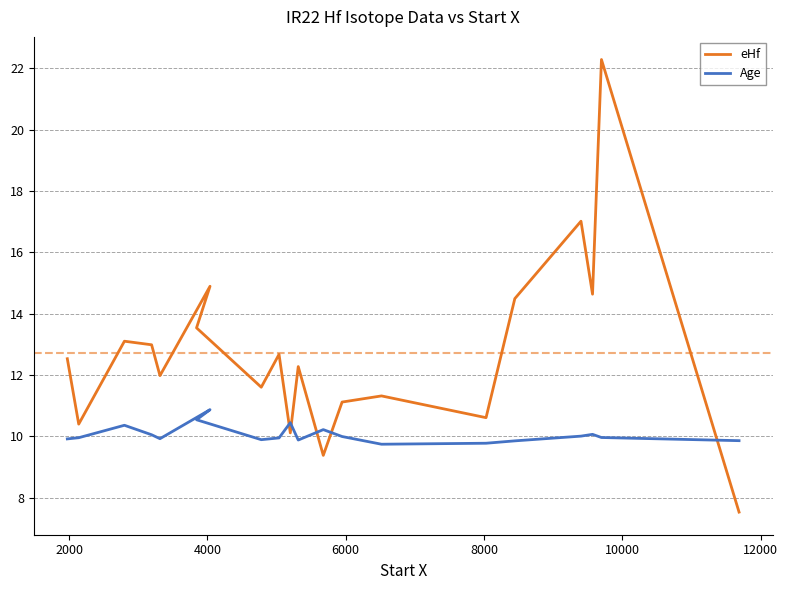

True or false: eHf has more than 1 points higher than both neighbors.

True